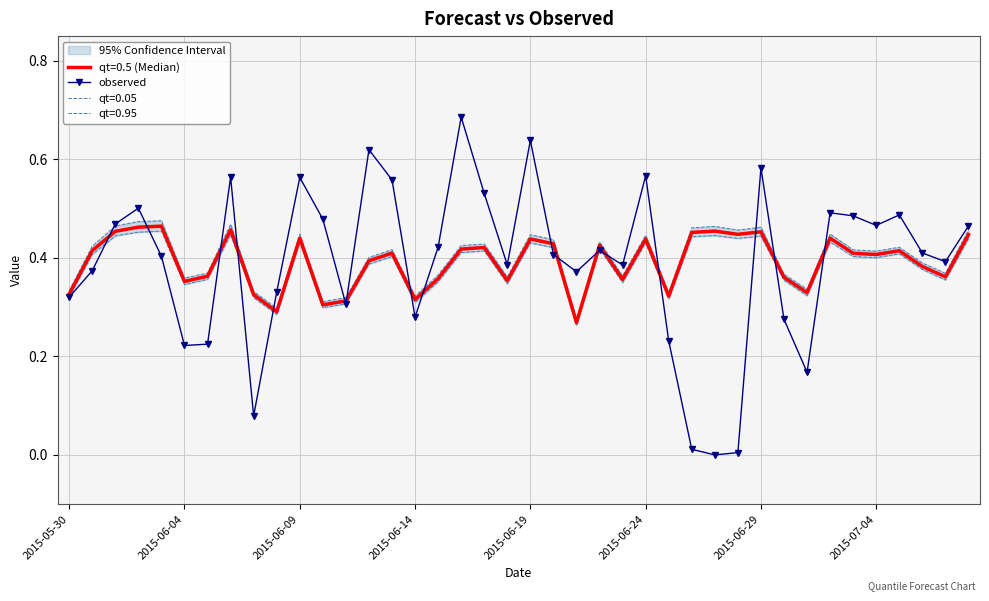

Is it true that observed equals 0.3 at 2015-06-19?

False